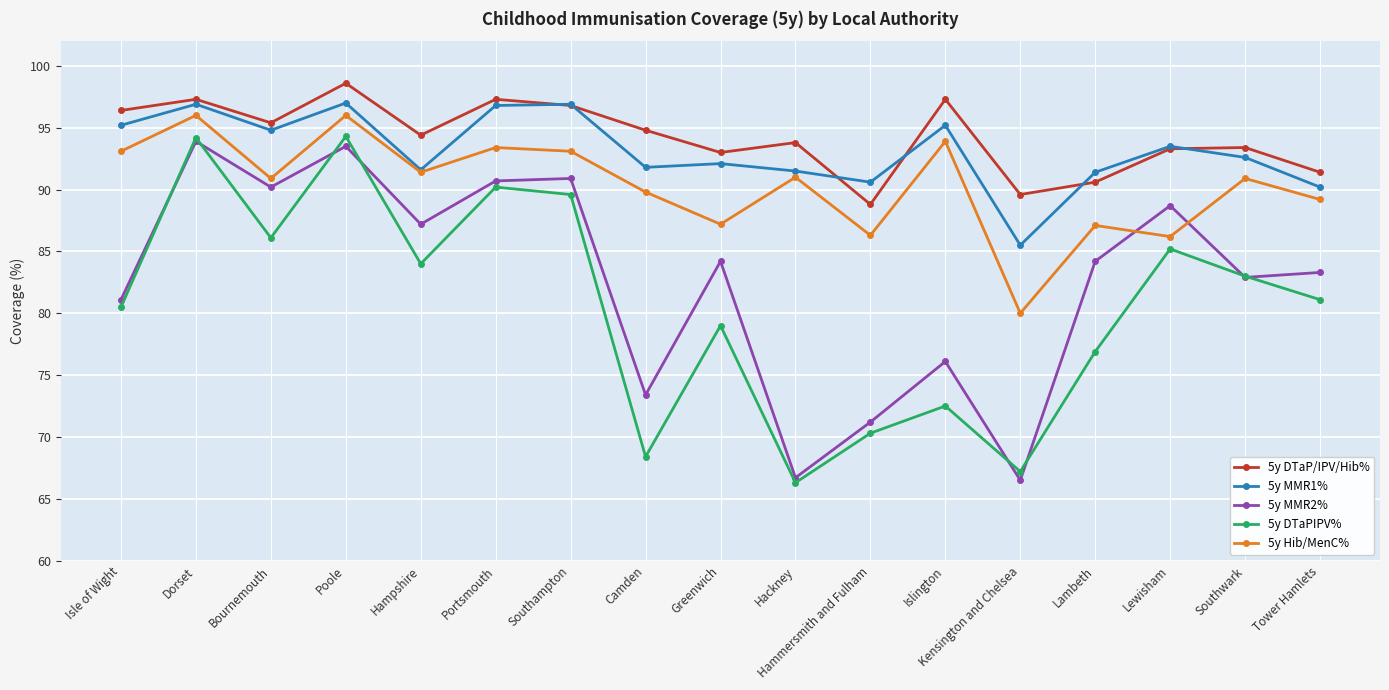

Is it true that 5y Hib/MenC% equals 89.2 at Tower Hamlets?

True